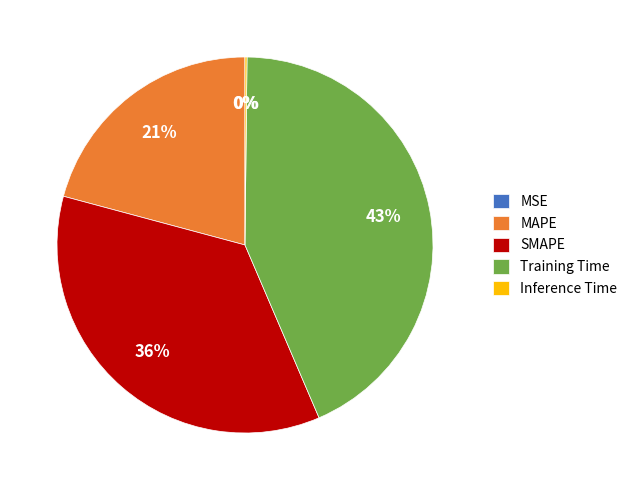

Combined, do Training Time and MAPE account for over 50%?

Yes